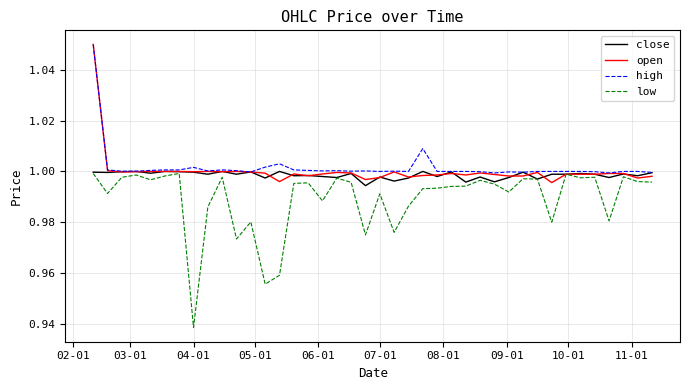

Which series has the widest spread of values?

low